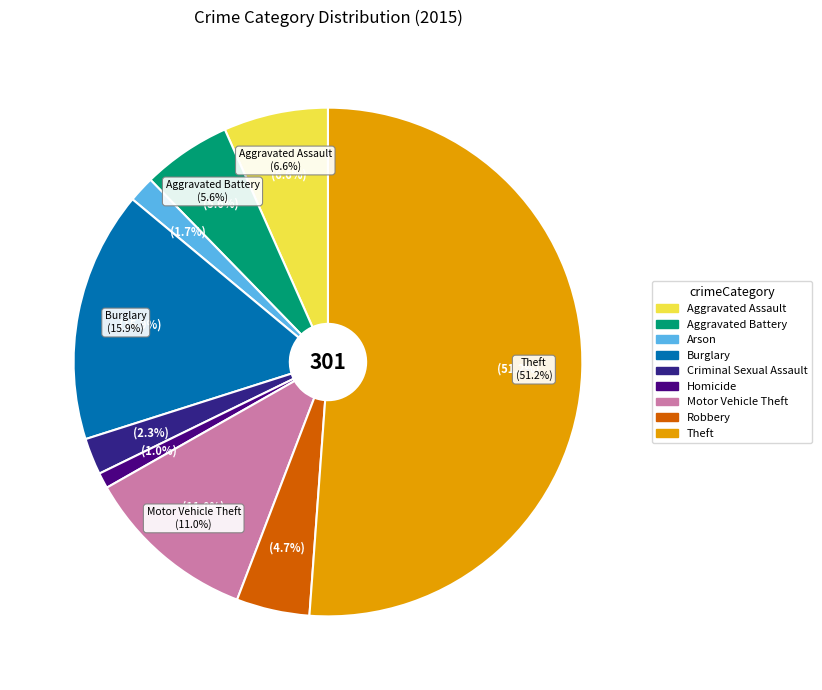

How many segments does this pie chart have?

9